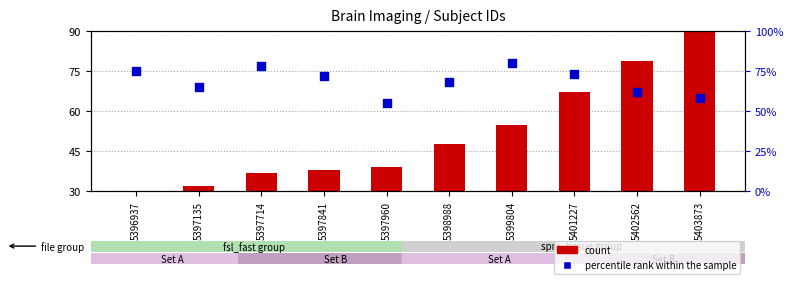

Which series has the largest total across all categories?

percentile rank within the sample